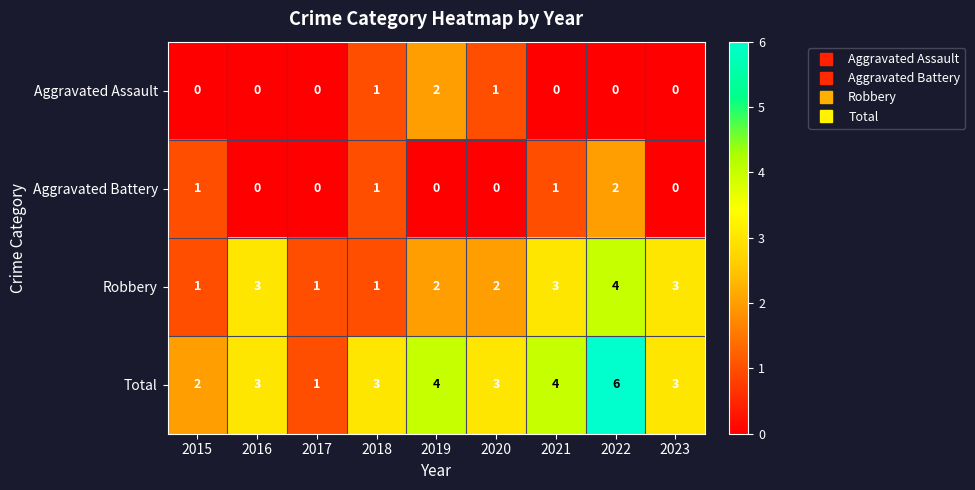

Which series has the widest spread of values?

Total